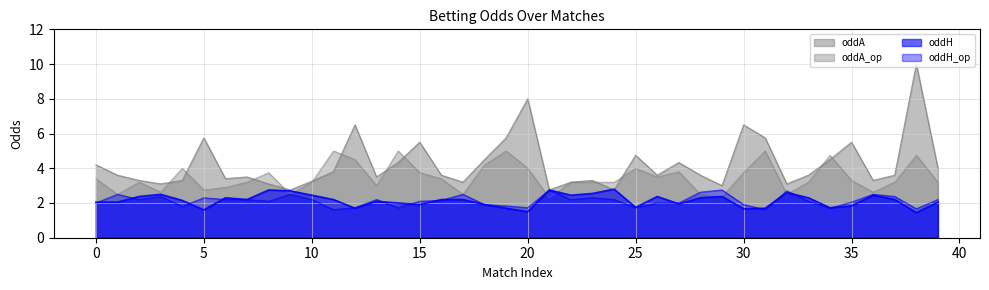

What is the lowest value of the oddH series?

1.4